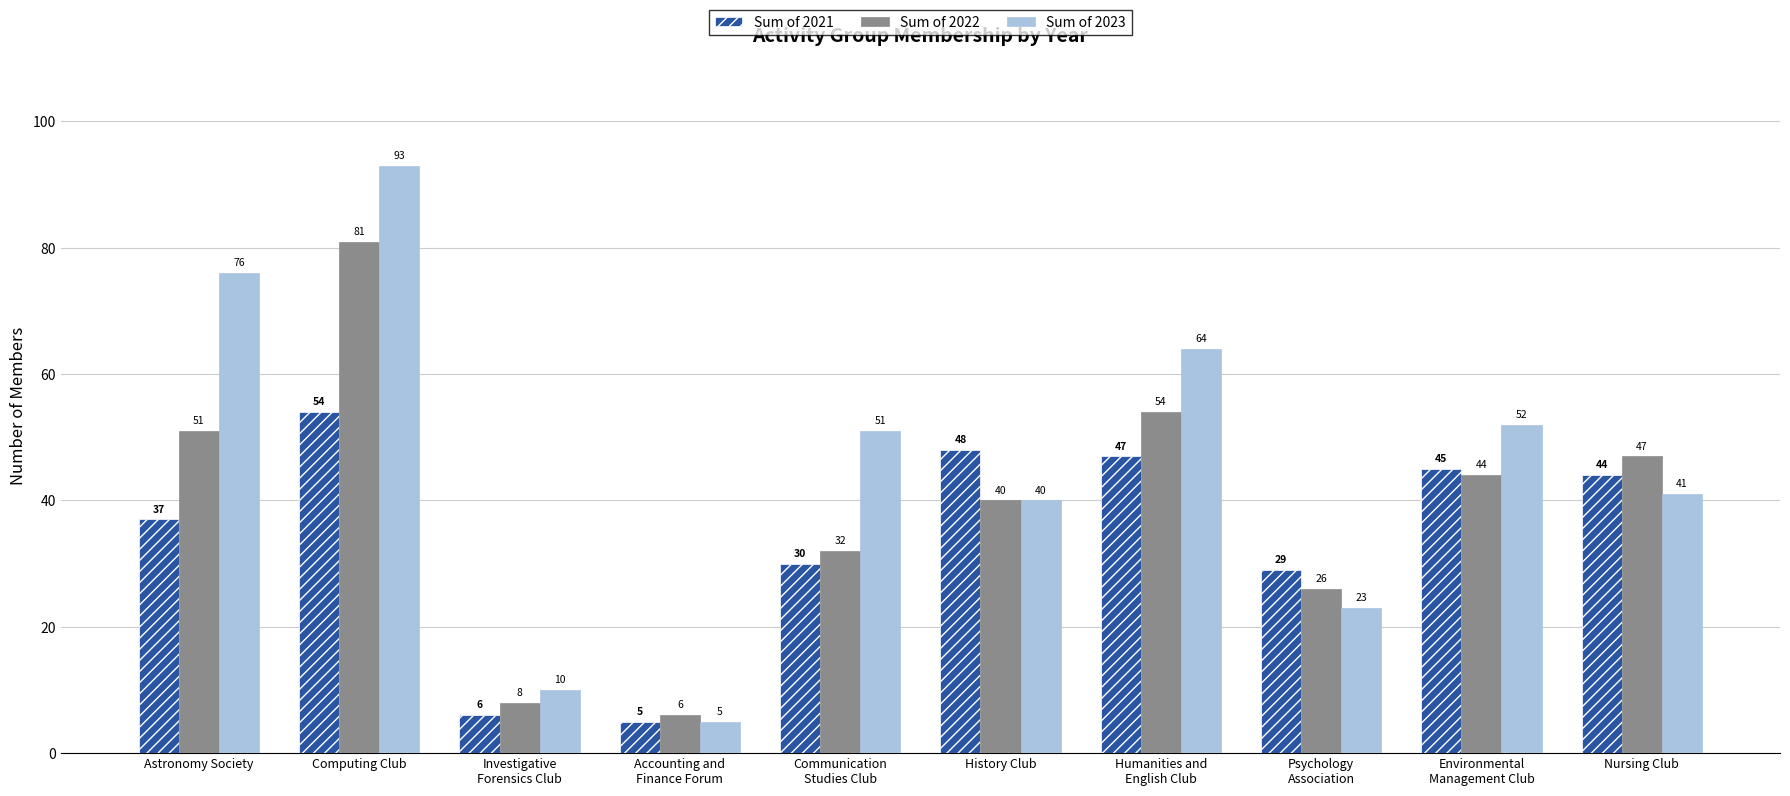

What is the sum of all Sum of 2022 values?

389